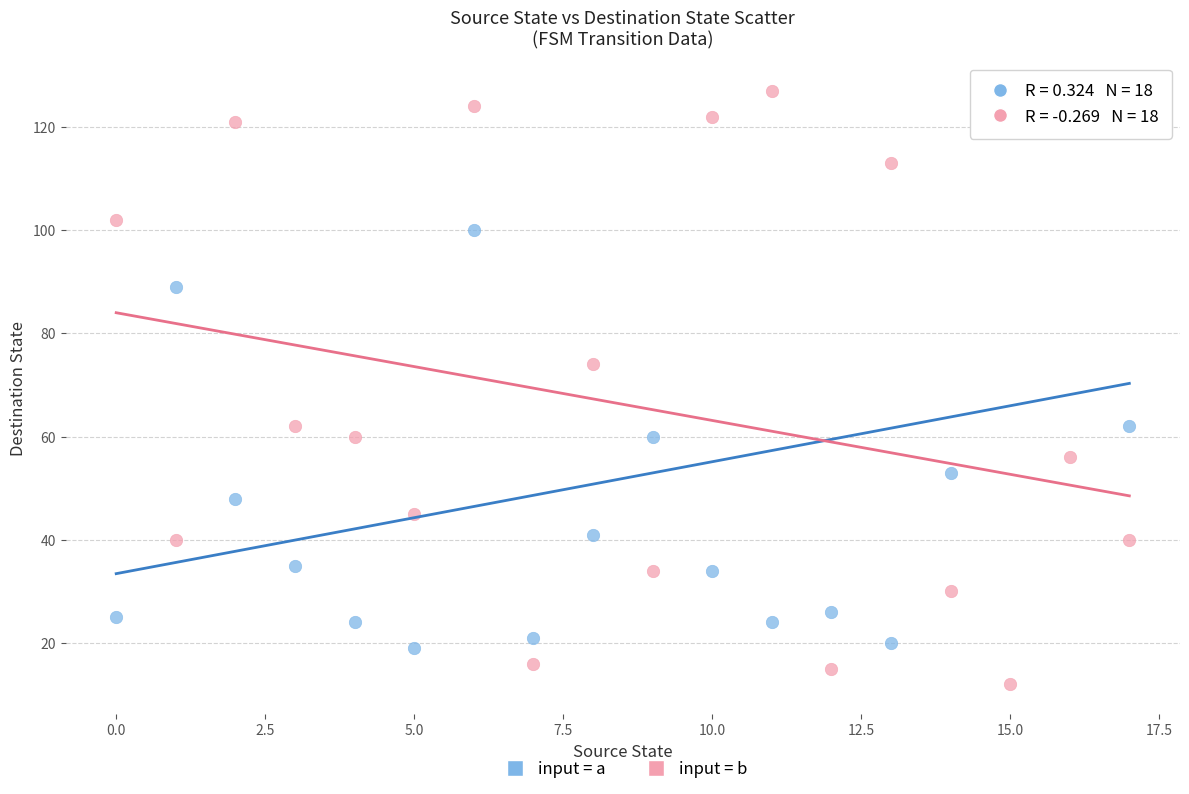

Across all series, what Y value is closest to 69?

74